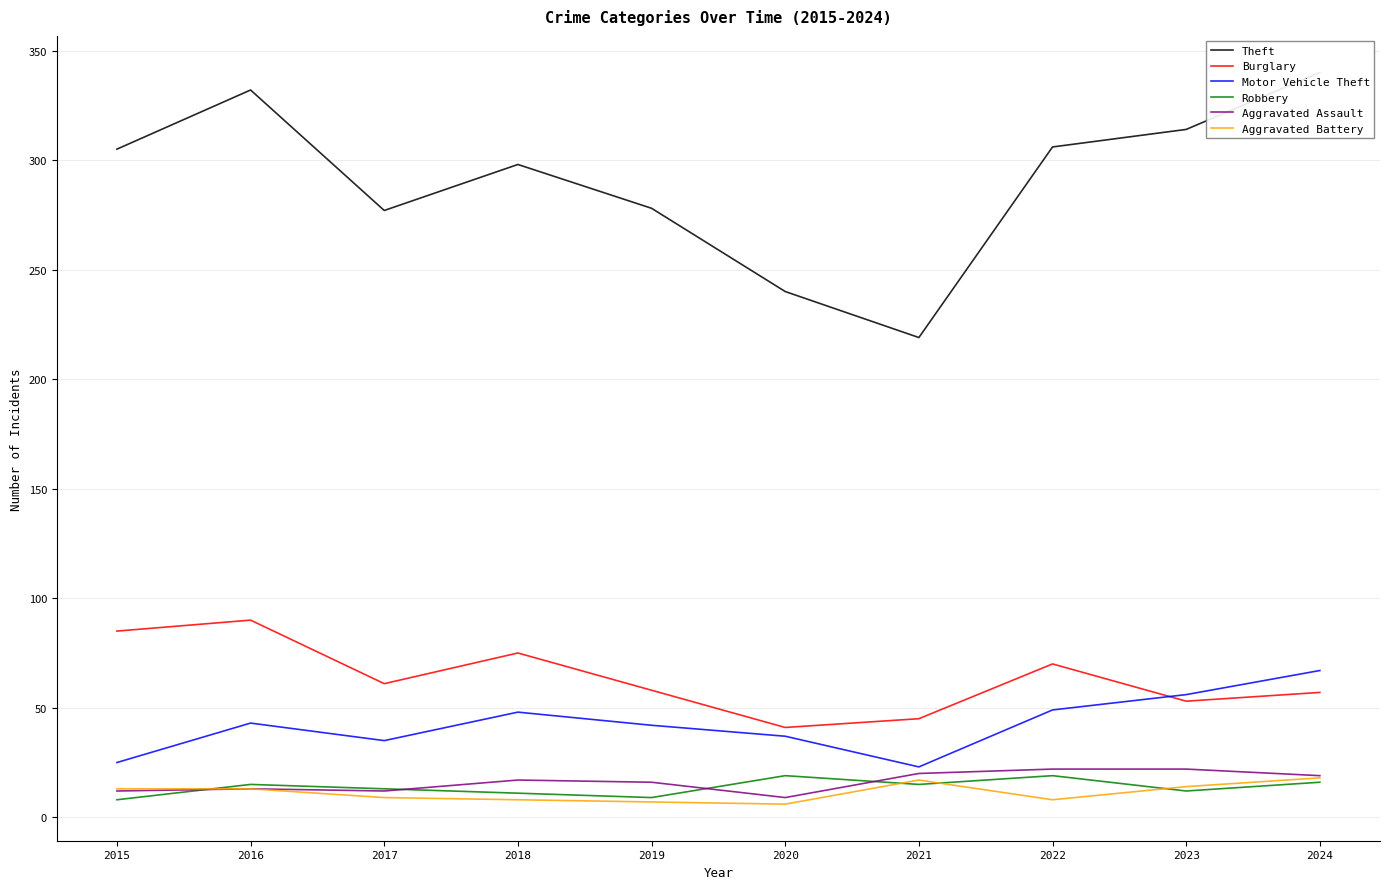

At which label is Robbery closest to 13?

2017